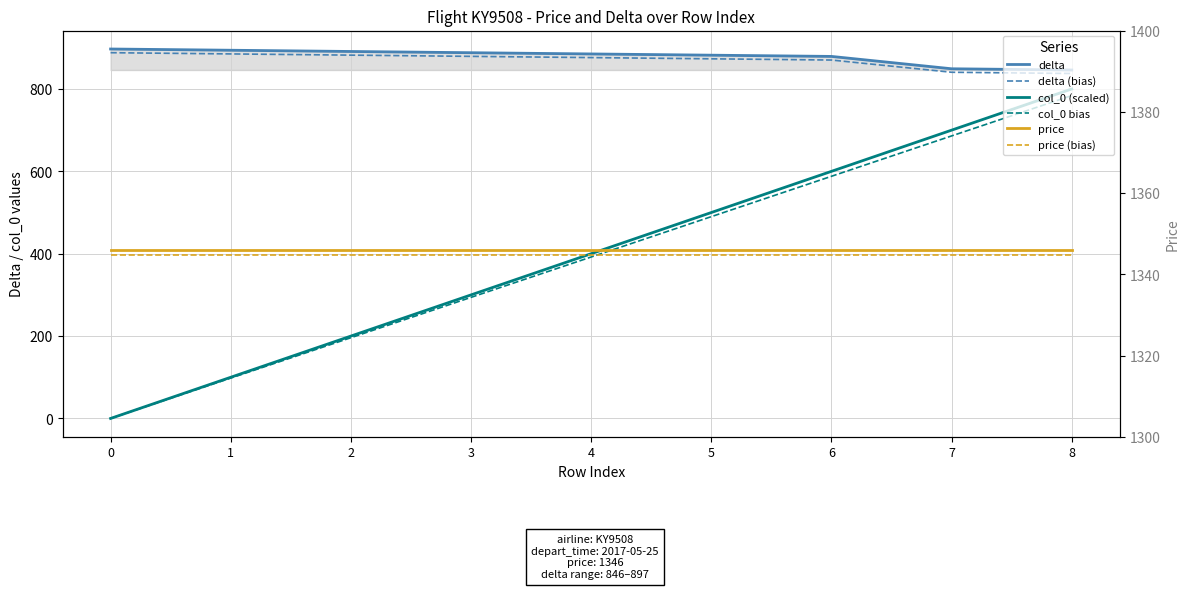

Reading left to right, what are all the values shown in this chart?

delta: 897.0	894.0	891.0	888.0	885.0	882.0	879.0	849.0	846.0
delta (bias): 888.0	885.1	882.1	879.1	876.1	873.2	870.2	840.5	837.5
col_0 (scaled): 0.0	100.0	200.0	300.0	400.0	500.0	600.0	700.0	800.0
col_0 bias: 0.0	98.0	196.0	294.0	392.0	490.0	588.0	686.0	784.0
price: 1346.0	1346.0	1346.0	1346.0	1346.0	1346.0	1346.0	1346.0	1346.0
price (bias): 1344.7	1344.7	1344.7	1344.7	1344.7	1344.7	1344.7	1344.7	1344.7